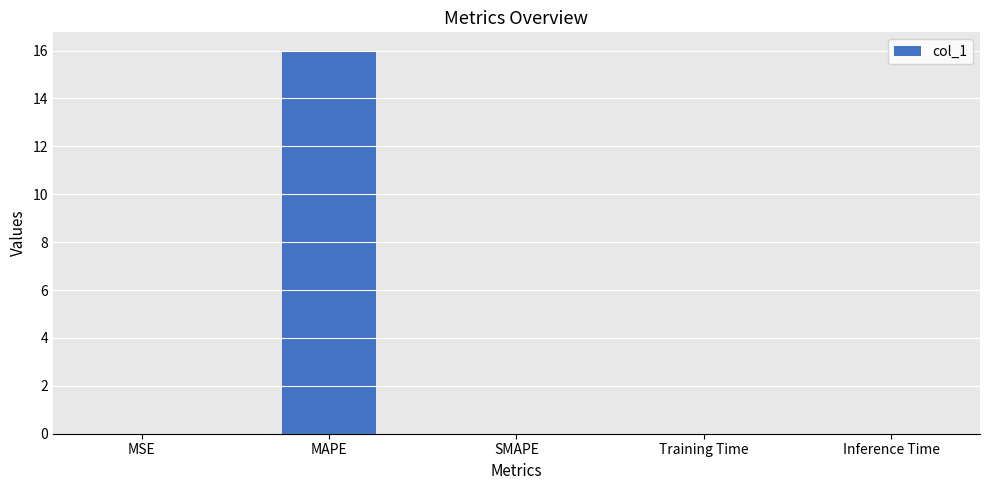

What is the average value?

3.2